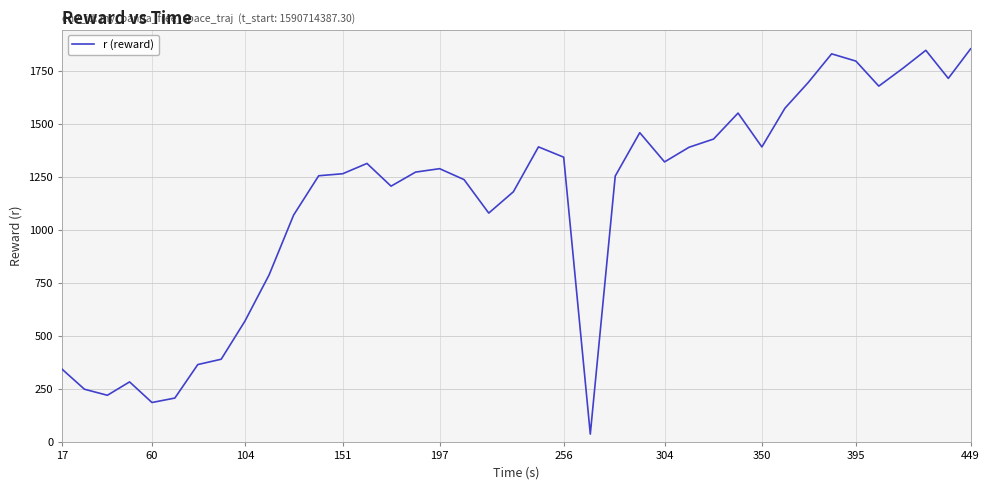

What is the average value?

1132.4